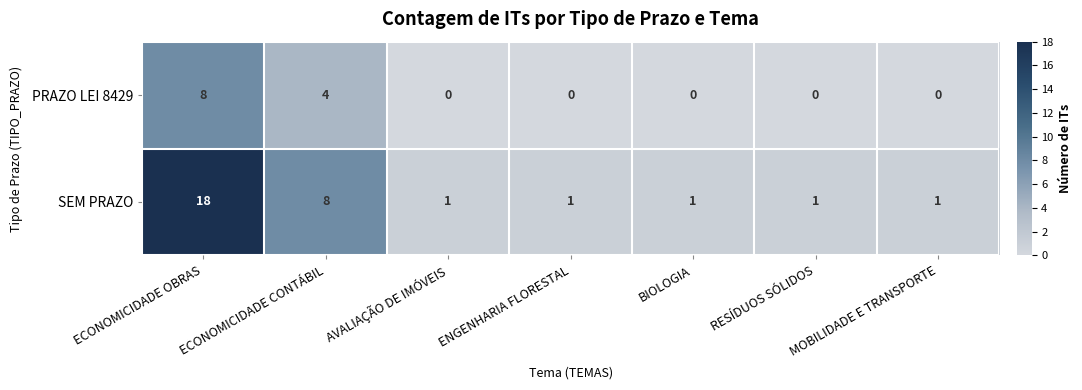

Rank the series by their average value, from highest to lowest.

SEM PRAZO, PRAZO LEI 8429